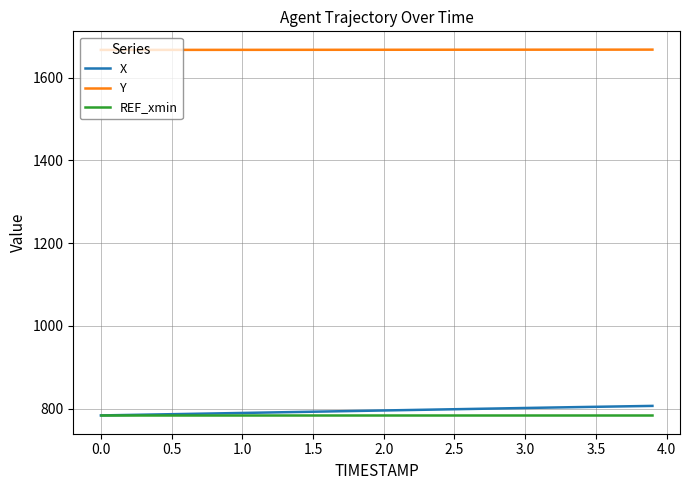

What is the difference between the maximum and minimum values in the Y series?

0.7